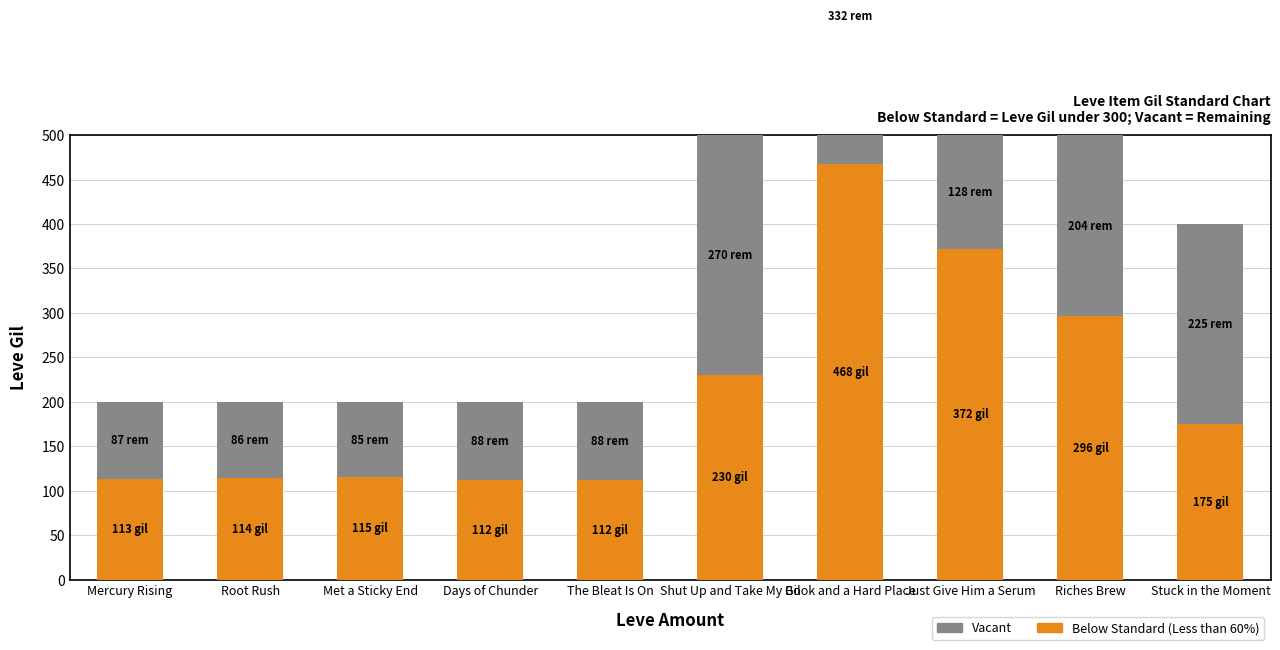

Where does the Below Standard (Less than 60%) series first go above 175?

Shut Up and Take My Gil